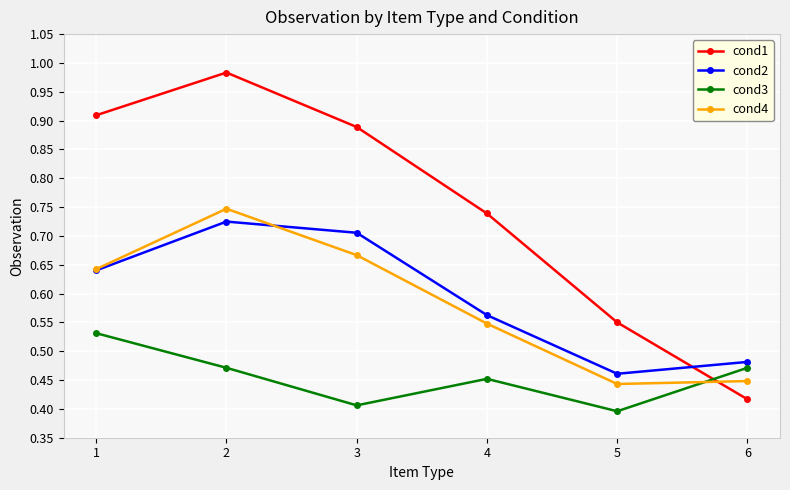

Count the number of categories in the chart.

6